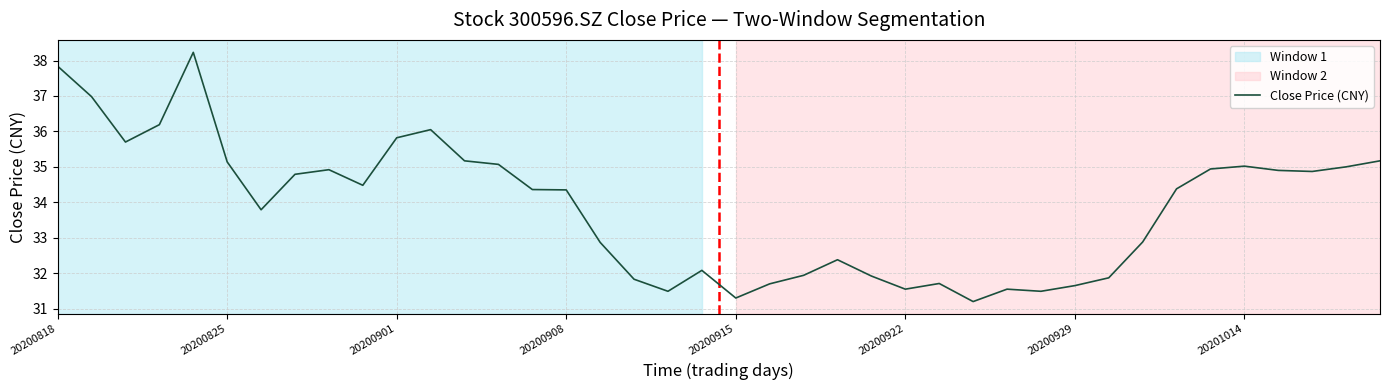

How many values are below 34?

18